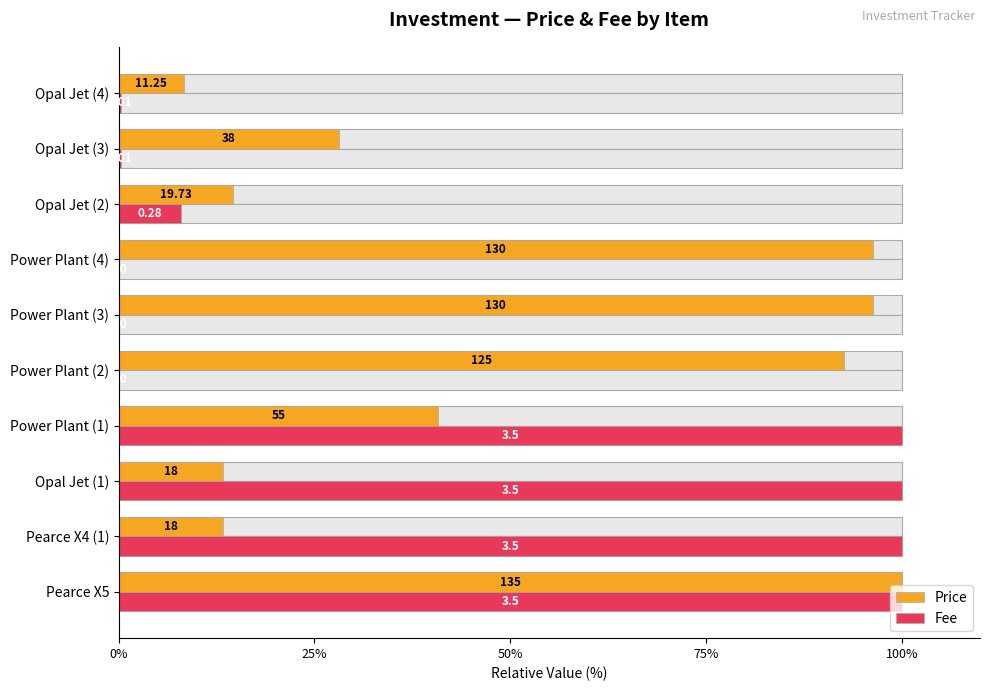

How many bars are there in each group?

2